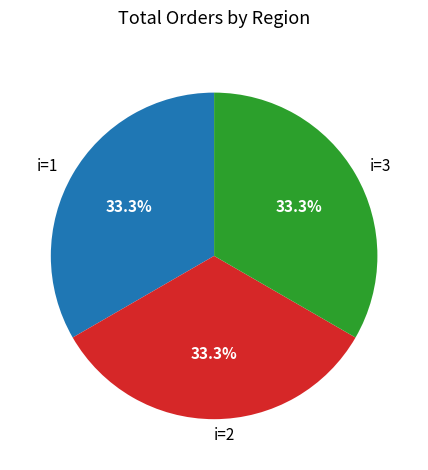

How many segments does this pie chart have?

3